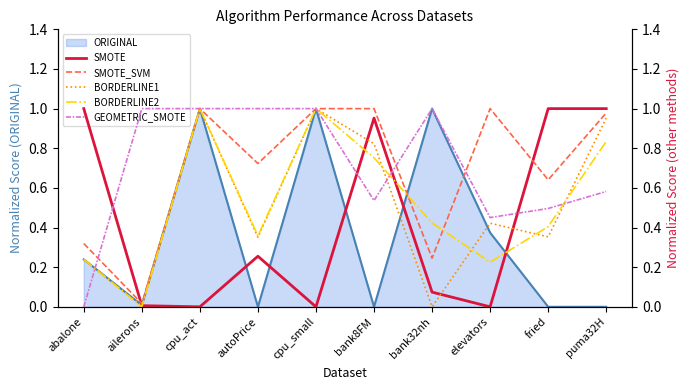

List the labels in order of SMOTE value, largest first.

abalone, fried, puma32H, bank8FM, autoPrice, bank32nh, ailerons, cpu_act, cpu_small, elevators